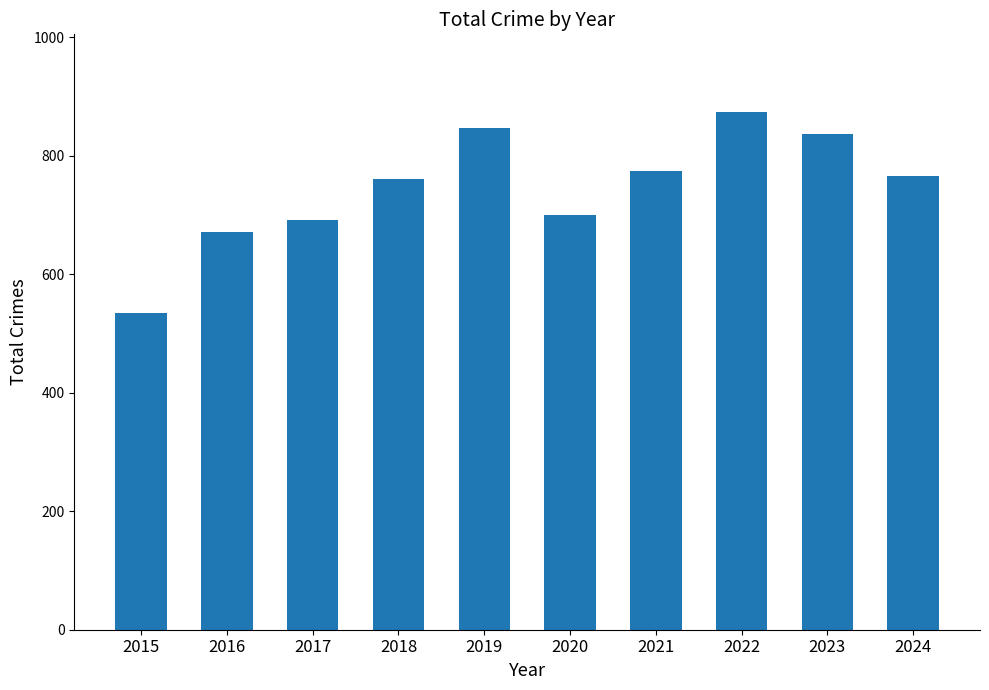

True or false: the data shows 995 at 2016.

False